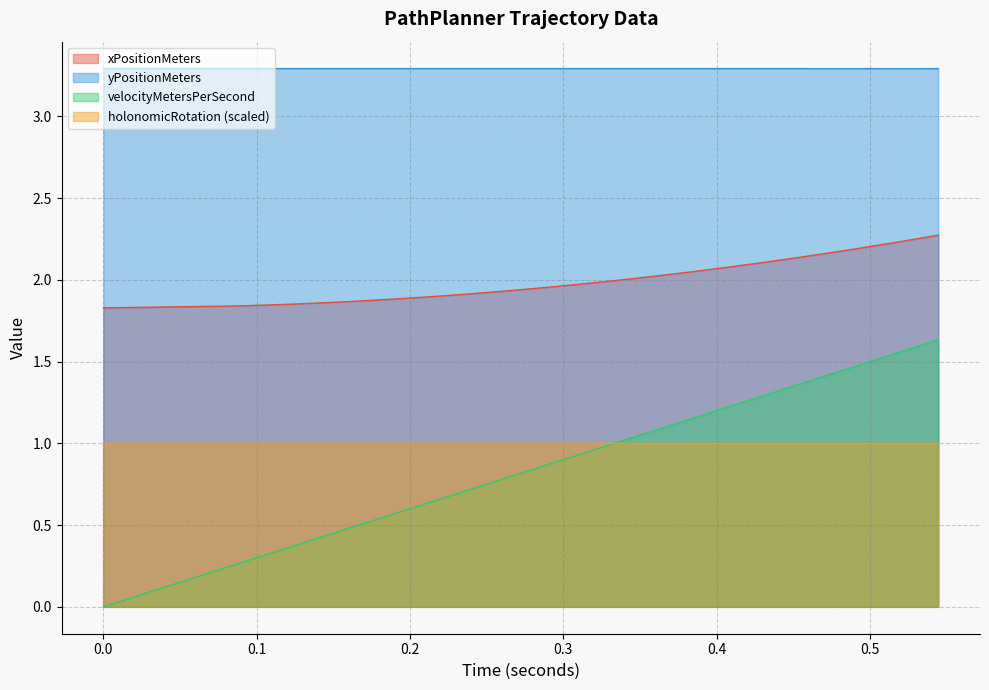

How many values in the velocityMetersPerSecond series exceed 1?

24